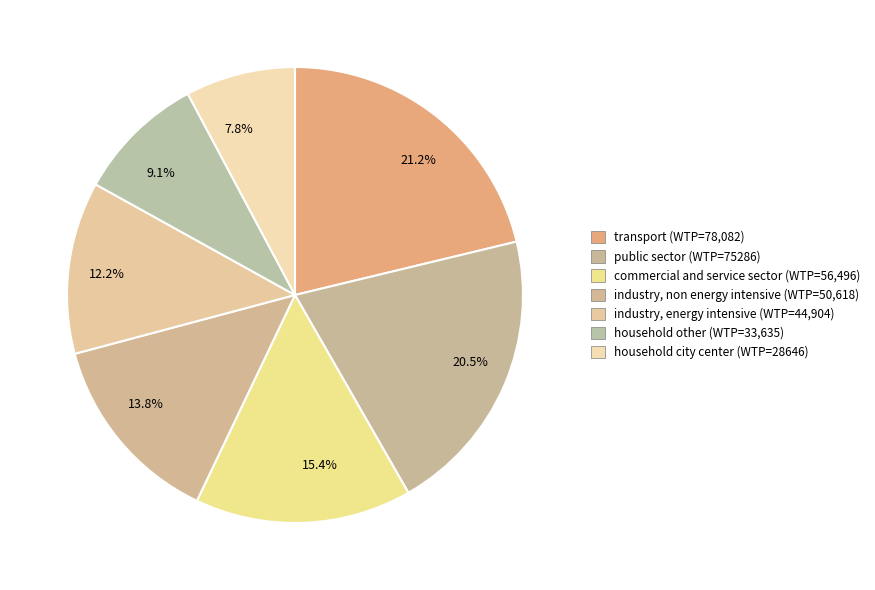

How many segments does this pie chart have?

7